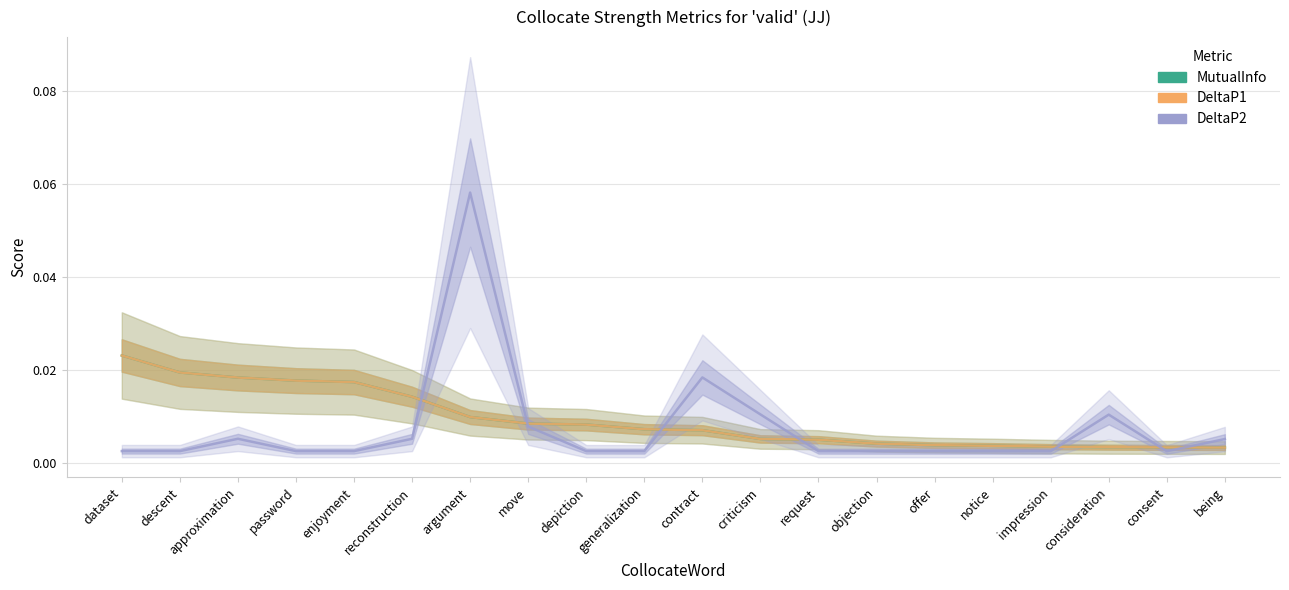

Reading left to right, list all the values displayed in this chart.

MutualInfo: dataset=0.0	descent=0.0	approximation=0.0	password=0.0	enjoyment=0.0	reconstruction=0.0	argument=0.0	move=0.0	depiction=0.0	generalization=0.0	contract=0.0	criticism=0.0	request=0.0	objection=0.0	offer=0.0	notice=0.0	impression=0.0	consideration=0.0	consent=0.0	being=0.0
DeltaP1: dataset=0.0	descent=0.0	approximation=0.0	password=0.0	enjoyment=0.0	reconstruction=0.0	argument=0.0	move=0.0	depiction=0.0	generalization=0.0	contract=0.0	criticism=0.0	request=0.0	objection=0.0	offer=0.0	notice=0.0	impression=0.0	consideration=0.0	consent=0.0	being=0.0
DeltaP2: dataset=0.0	descent=0.0	approximation=0.0	password=0.0	enjoyment=0.0	reconstruction=0.0	argument=0.1	move=0.0	depiction=0.0	generalization=0.0	contract=0.0	criticism=0.0	request=0.0	objection=0.0	offer=0.0	notice=0.0	impression=0.0	consideration=0.0	consent=0.0	being=0.0